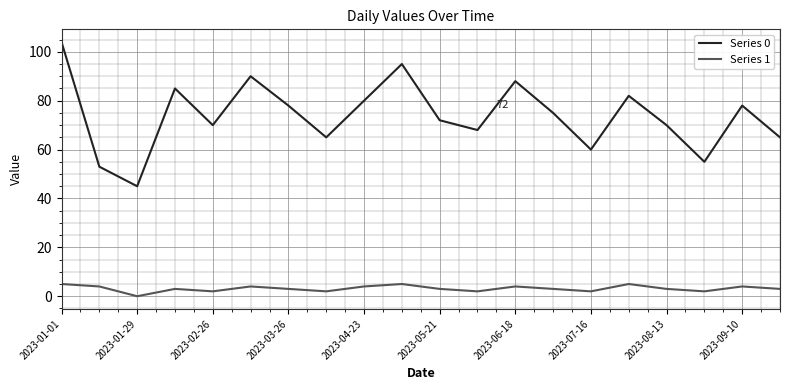

Which series has the widest spread of values?

Series 0